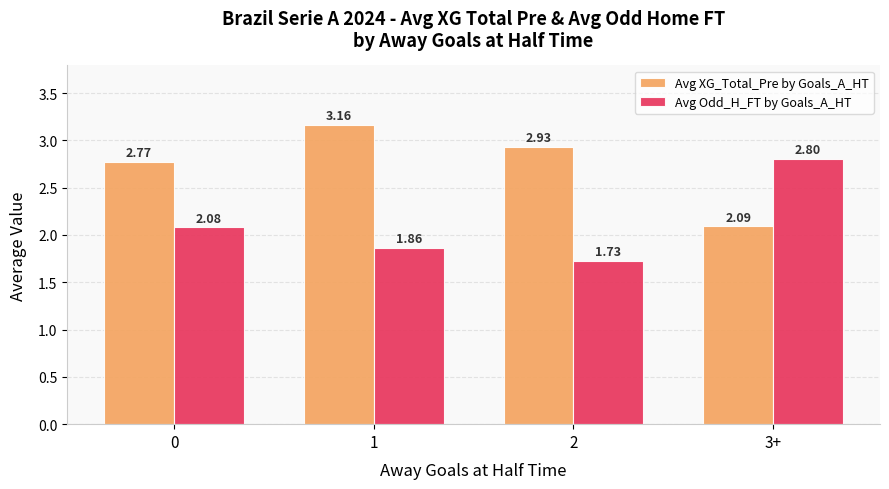

The value of Avg Odd_H_FT by Goals_A_HT at 0 is 2.1. True or false?

True